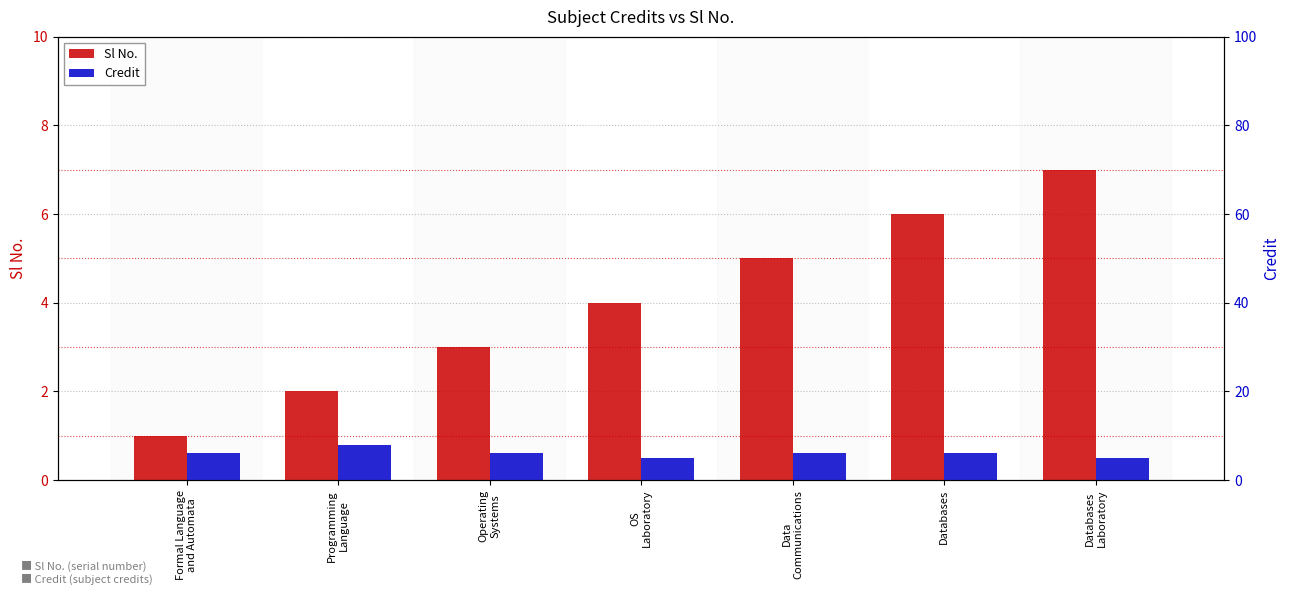

What is the total value across all series at OS
Laboratory?

9